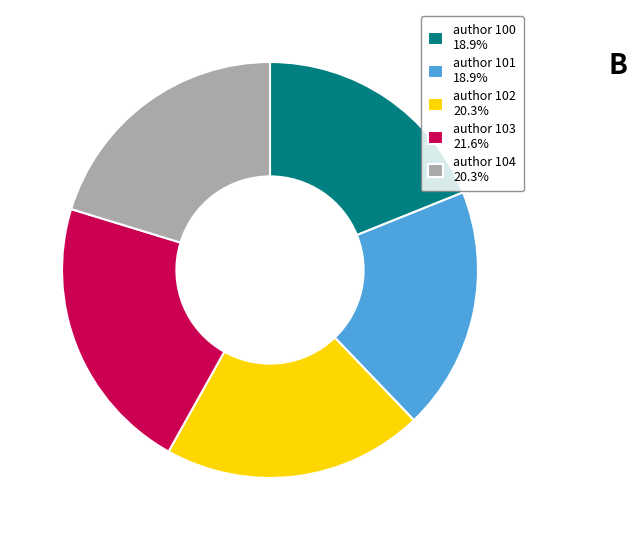

Does any single category account for the majority?

No